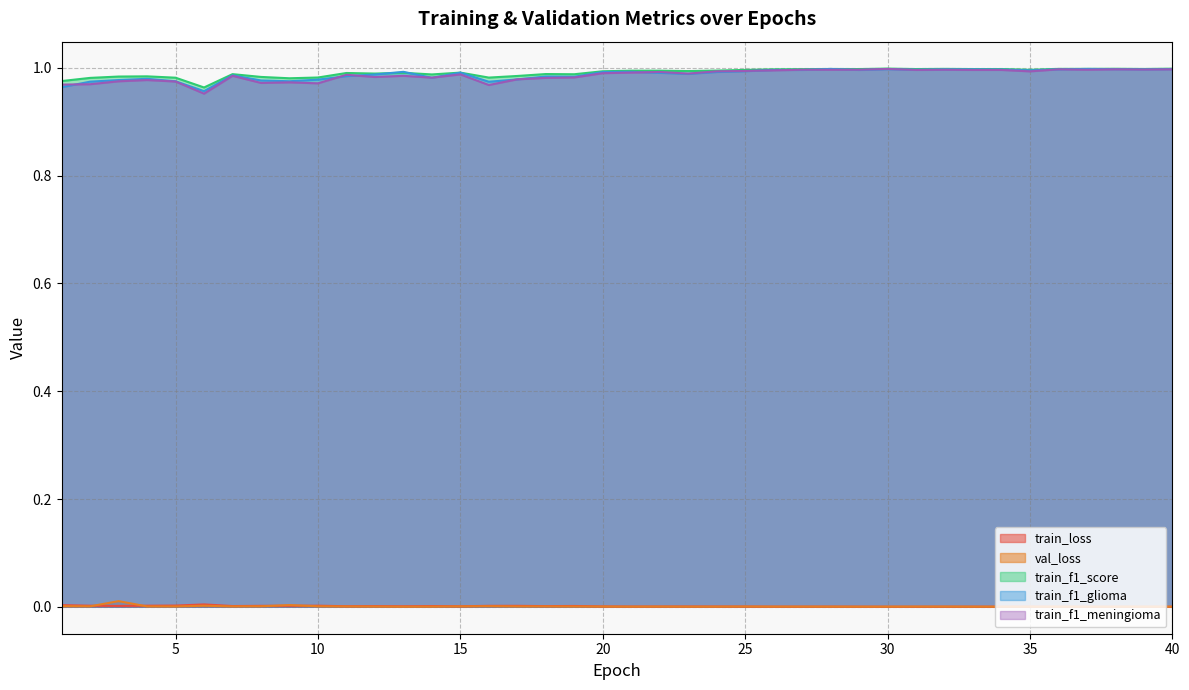

The train_f1_glioma series shows 0.3 at 20. True or false?

False